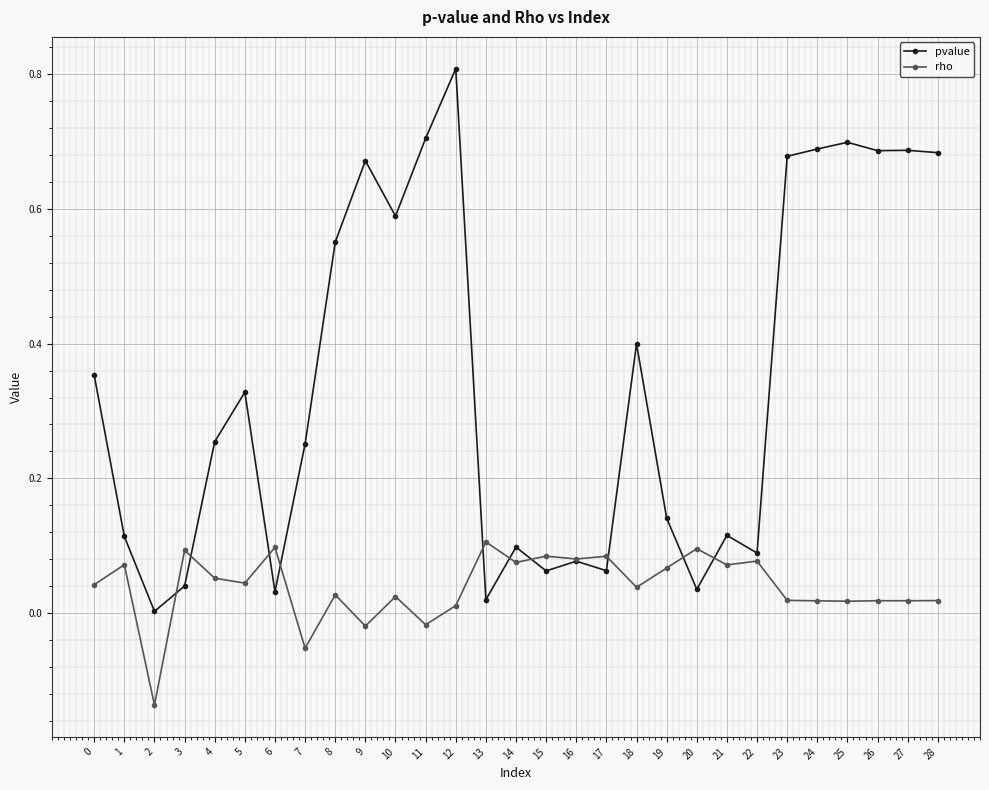

Is this an area chart (filled region under the line)?

No